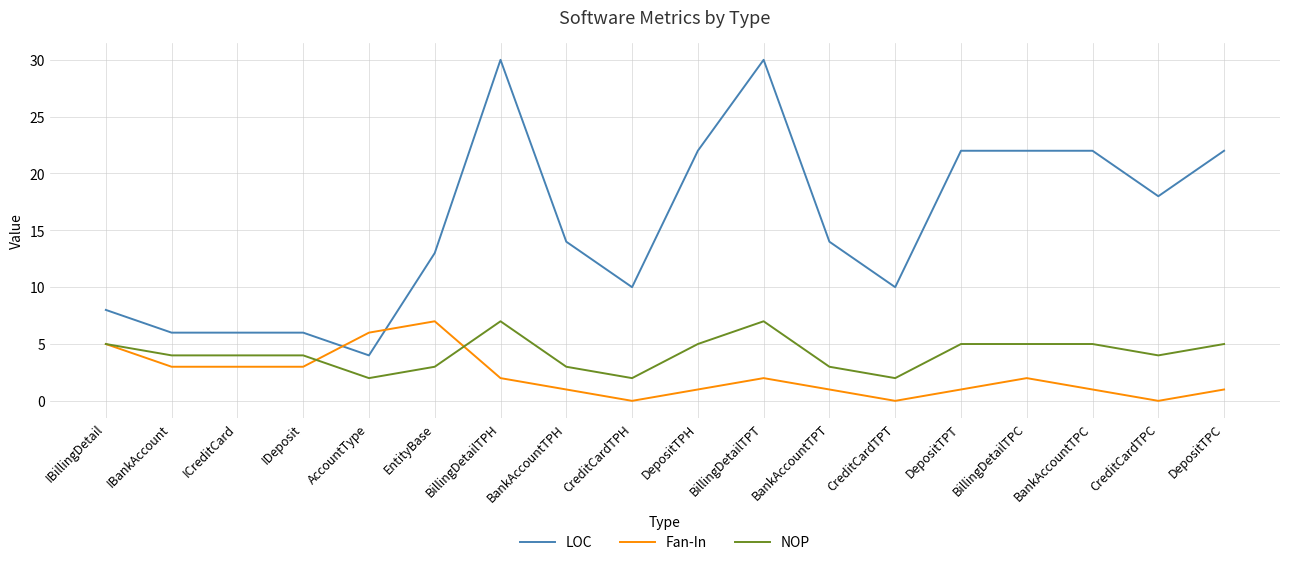

At which label does LOC first exceed 14?

BillingDetailTPH